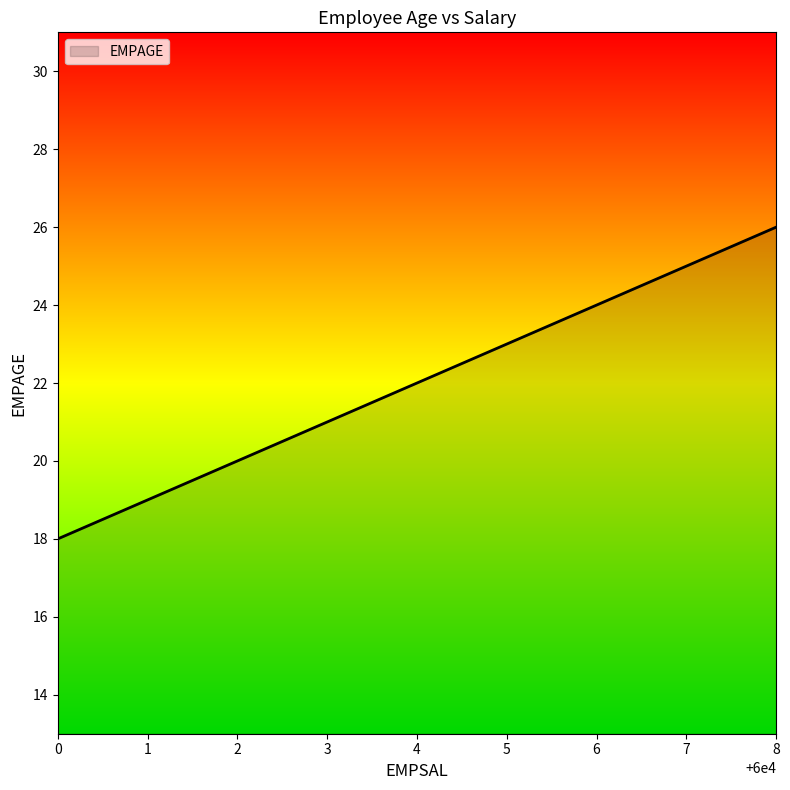

What is the change in value from 2 to 7?

+5